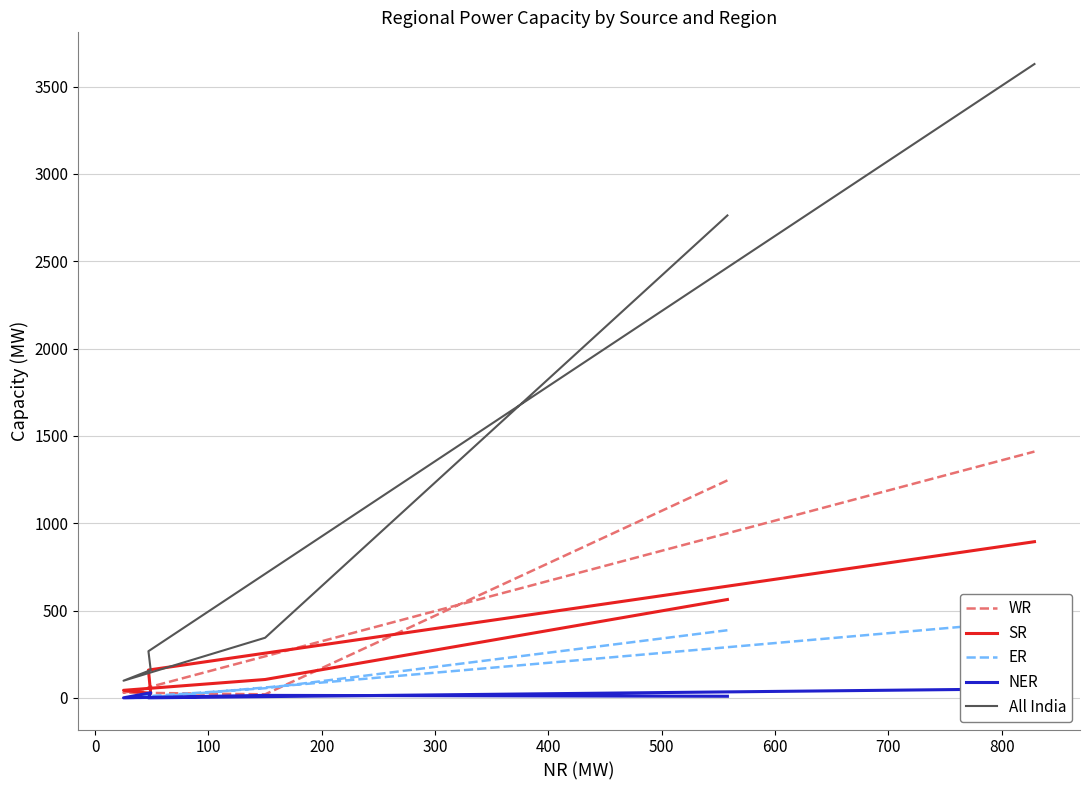

What is the difference between the All India values at 100 and 0?

246